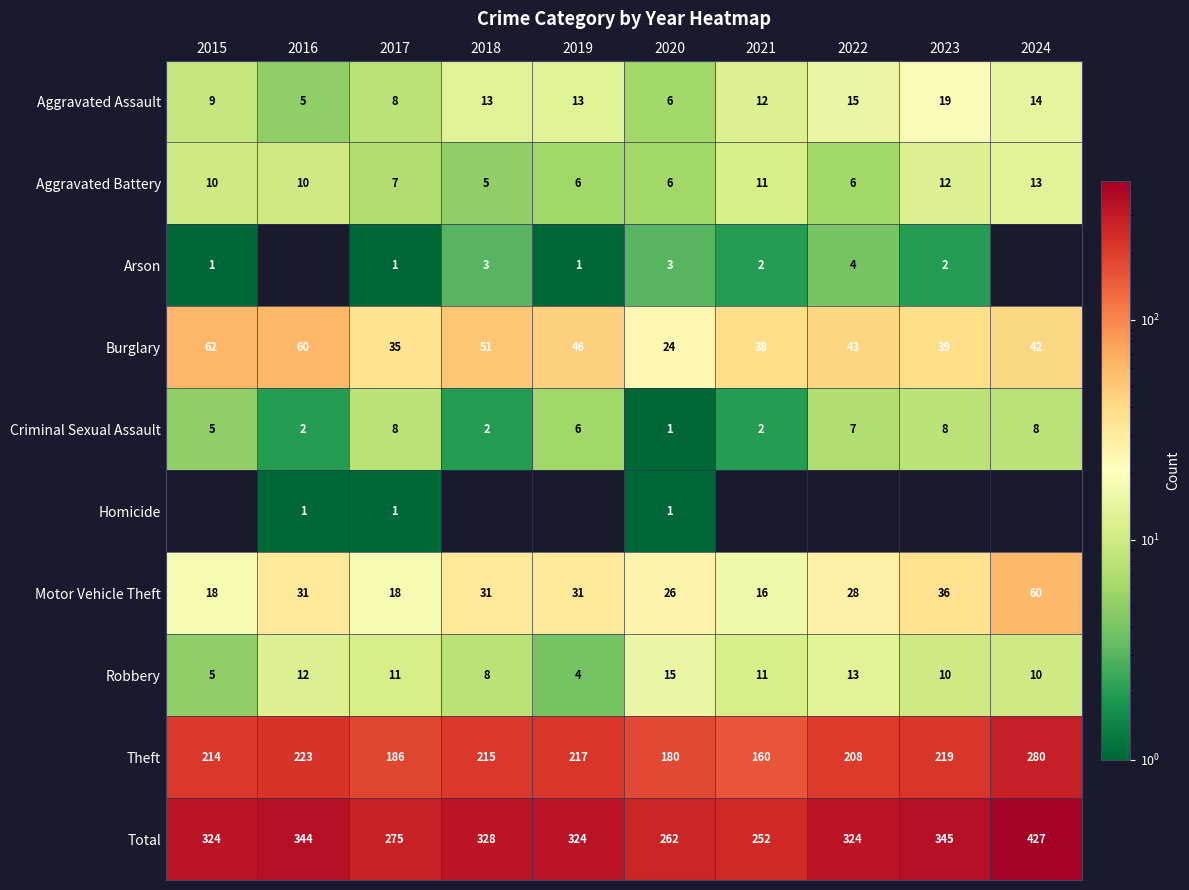

True or false: Arson has a value of 4 at 2022.

True